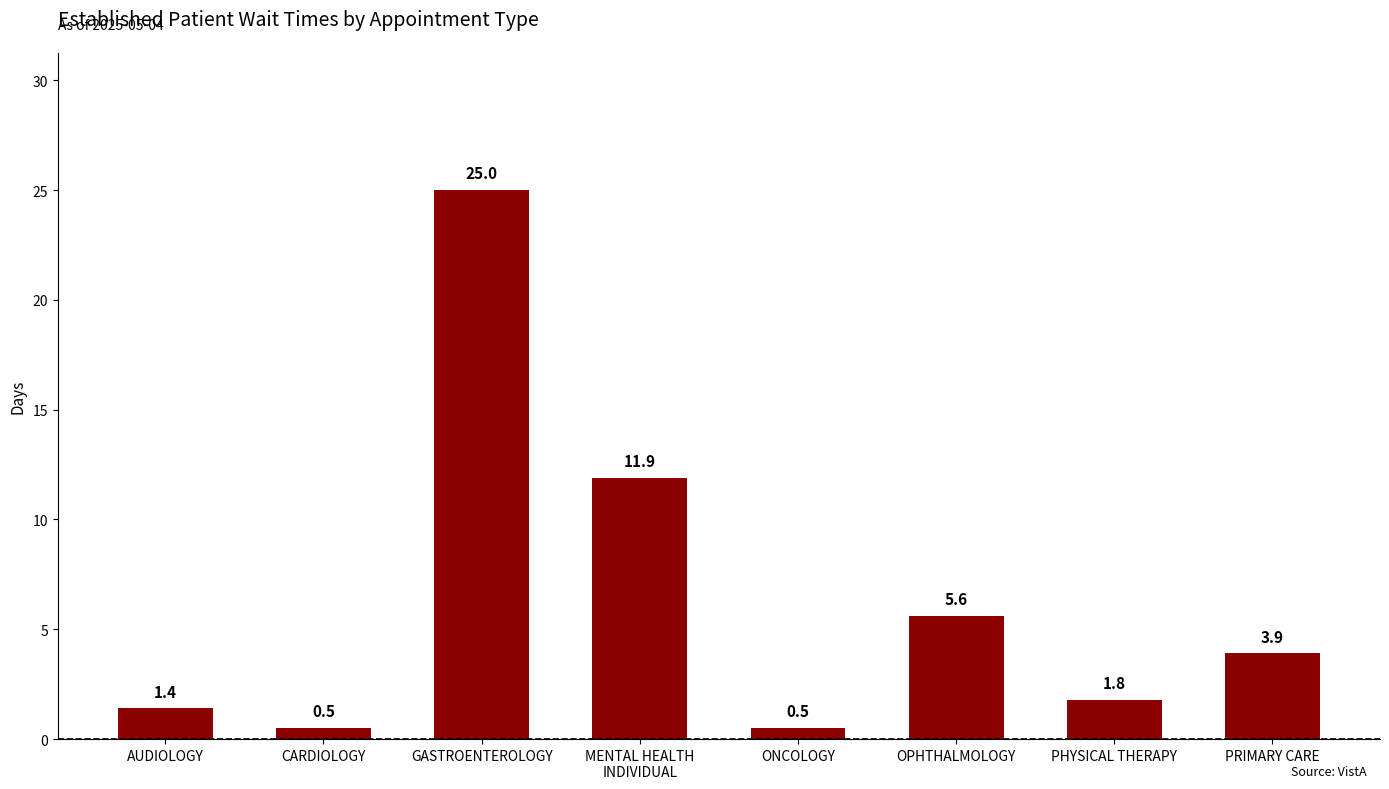

What is the maximum value shown in the chart?

25.0